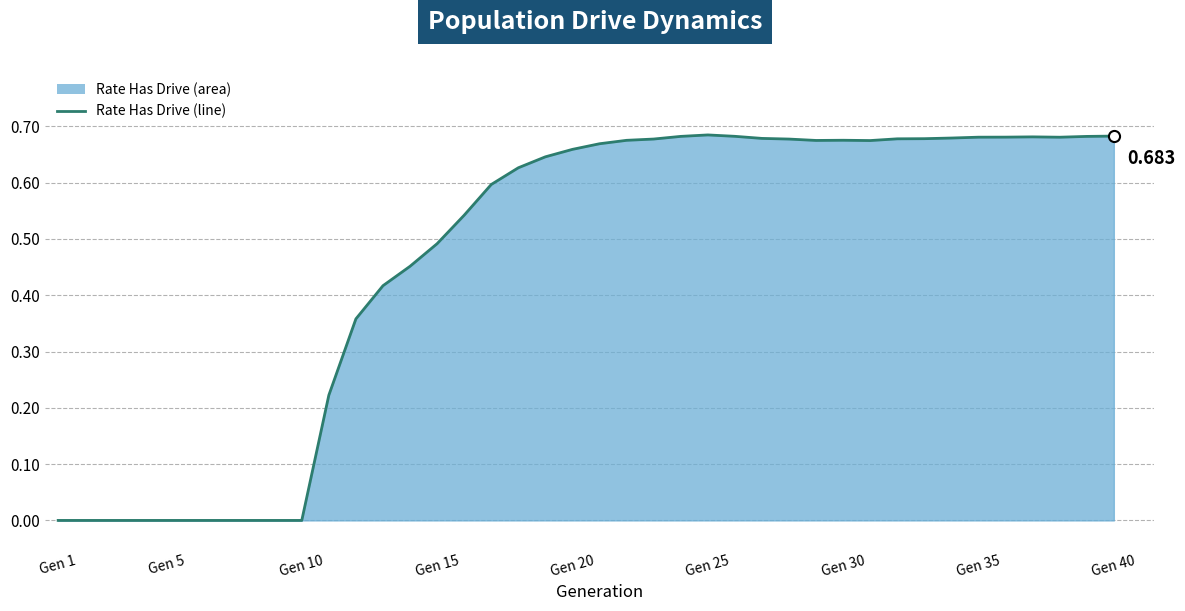

Count the values in the range 0 to 1.

40